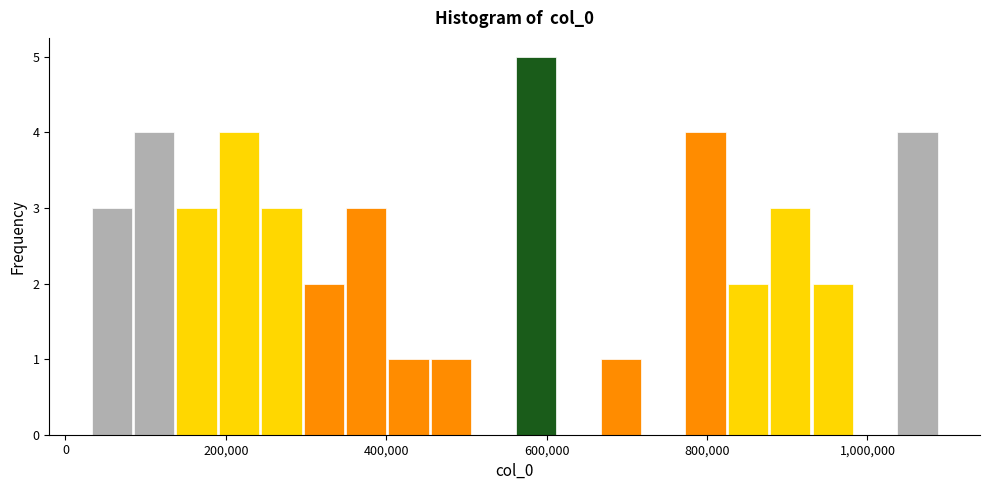

Around what value on the x-axis is the tallest bar? Give the approximate position of its centre, as read against the axis.

580000